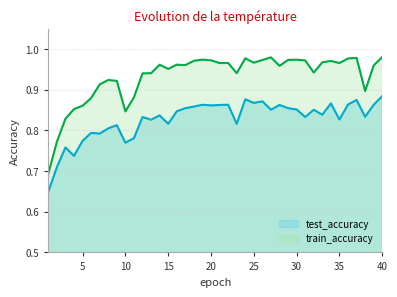

Reading left to right, extract all data points from this chart.

test_accuracy: 0.6	0.7	0.8	0.7	0.8	0.8	0.8	0.8	0.8	0.8	0.8	0.8	0.8	0.8	0.8	0.8	0.9	0.9	0.9	0.9	0.9	0.9	0.8	0.9	0.9	0.9	0.9	0.9	0.9	0.9	0.8	0.9	0.8	0.9	0.8	0.9	0.9	0.8	0.9	0.9
train_accuracy: 0.7	0.8	0.8	0.9	0.9	0.9	0.9	0.9	0.9	0.8	0.9	0.9	0.9	1.0	1.0	1.0	1.0	1.0	1.0	1.0	1.0	1.0	0.9	1.0	1.0	1.0	1.0	1.0	1.0	1.0	1.0	0.9	1.0	1.0	1.0	1.0	1.0	0.9	1.0	1.0